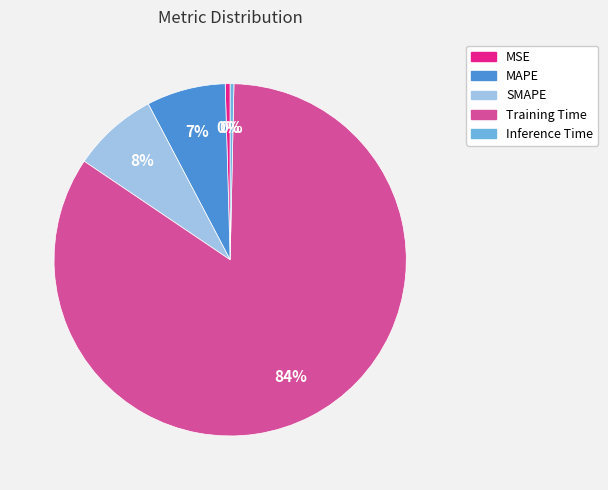

To the nearest percent, what is the difference between the MAPE and MSE slice percentages?

7%